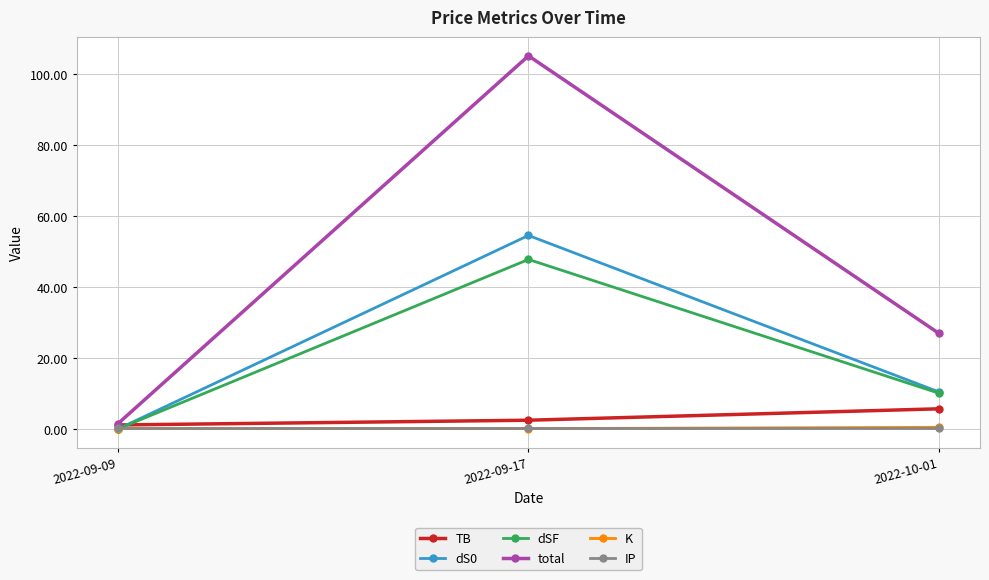

What is the value of the K point at the 1st from the left?

0.1